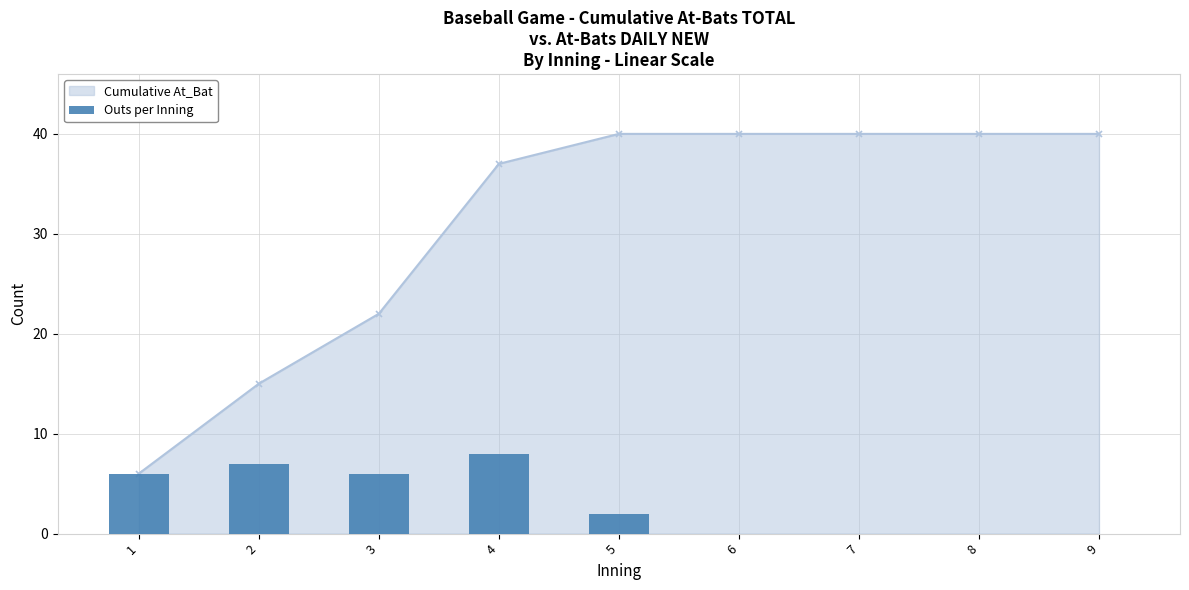

What is the value of the 4th bar from the left?

8